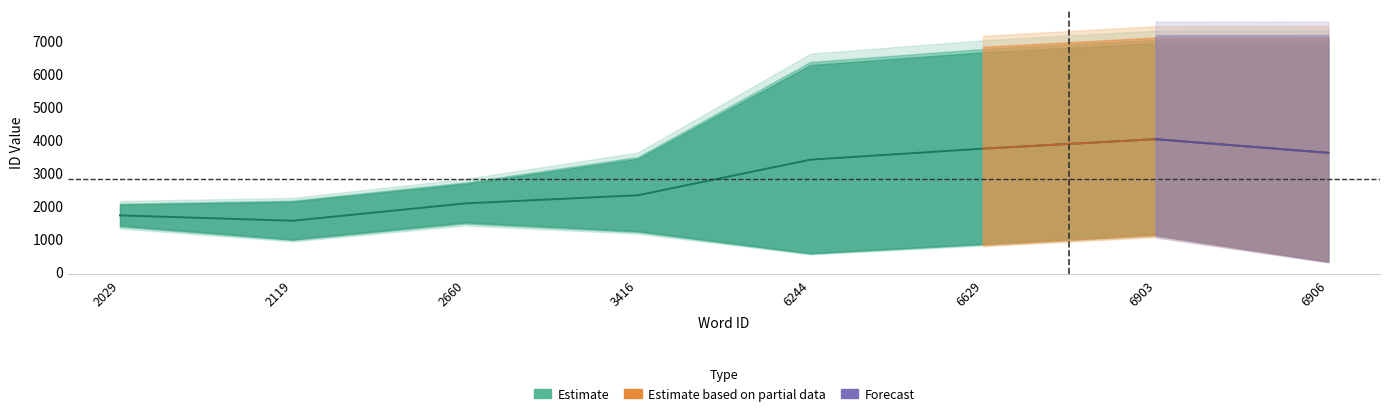

Where does the data first go above 3404?

6244